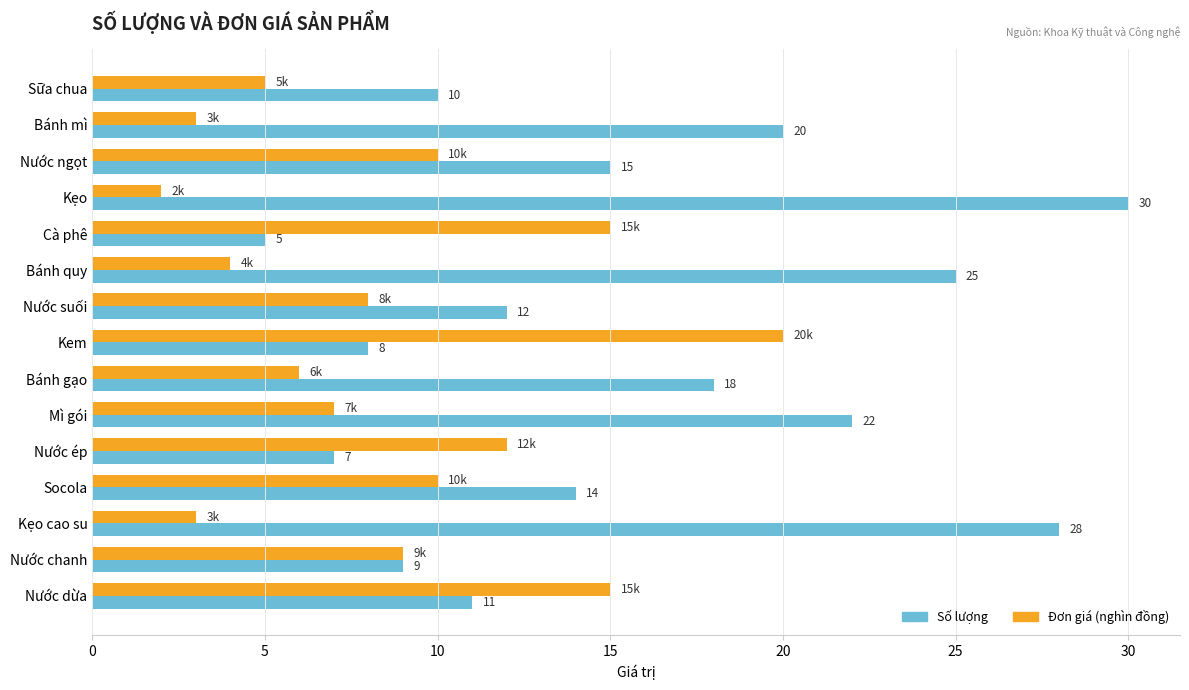

Is it true that Số lượng equals 18 at Bánh gạo?

True